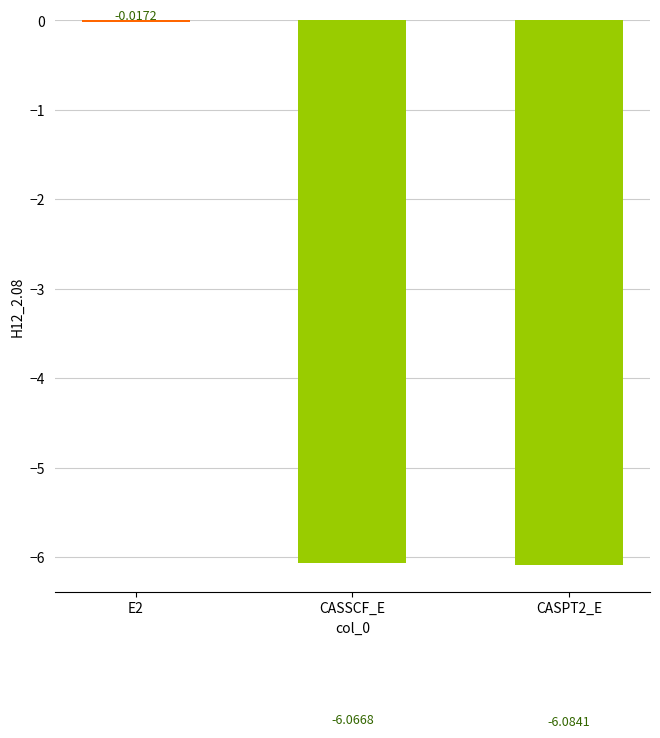

Count the number of data series in this chart.

1